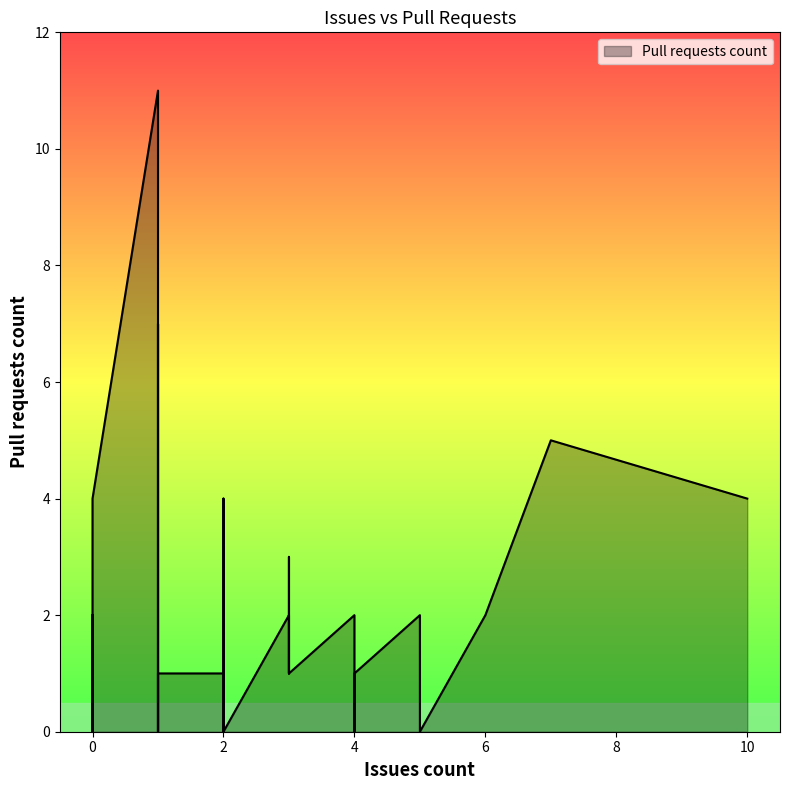

At which category does the chart reach its peak across all series?

1